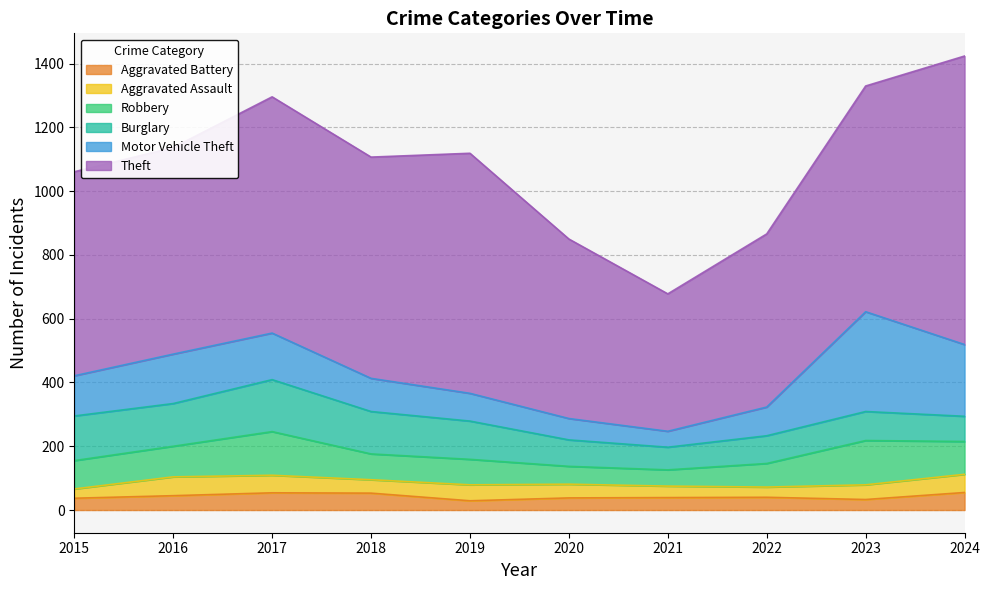

True or false: Motor Vehicle Theft has a value of 87 at 2019.

True